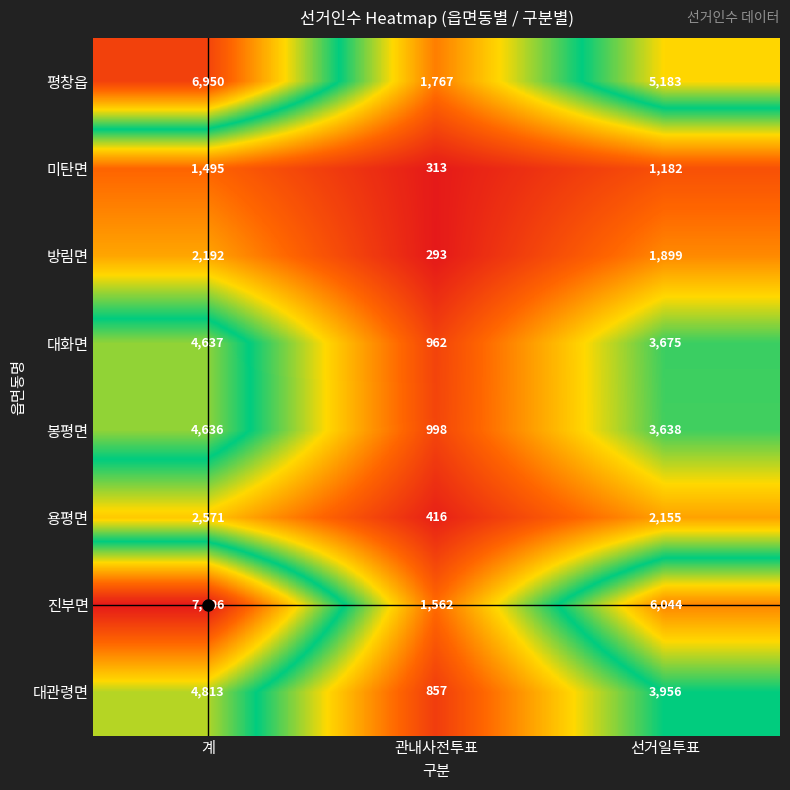

What is the average value of the 대화면 series?

3091